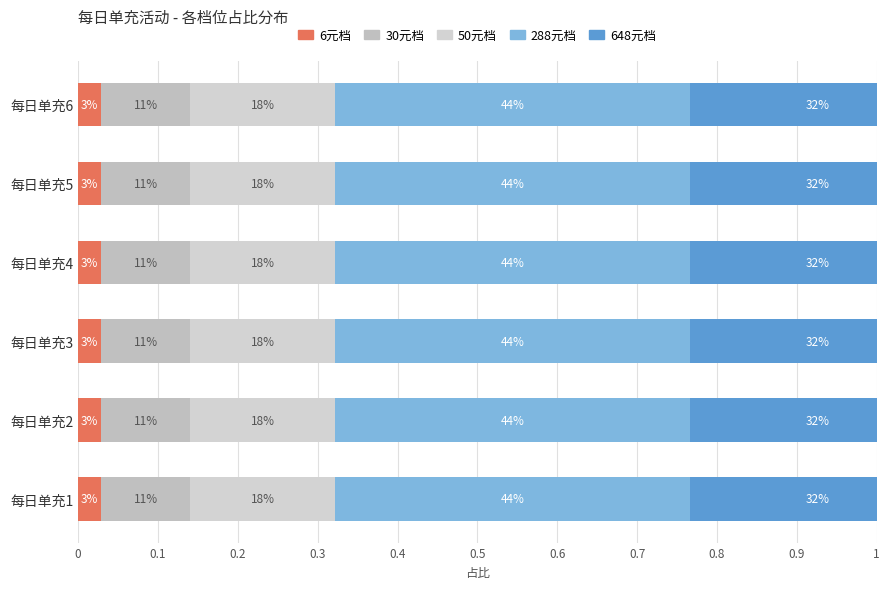

Which has a higher value, 每日单充2 or 每日单充3?

每日单充2